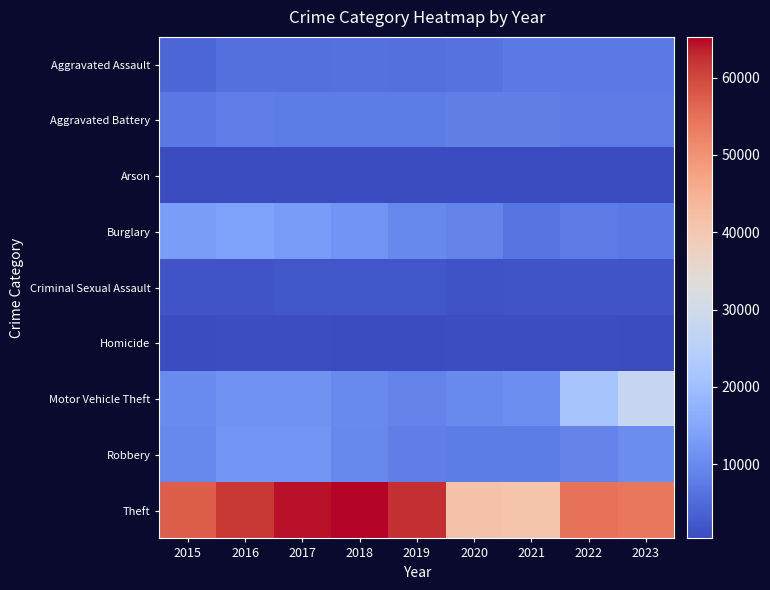

How many series are shown in this chart?

9